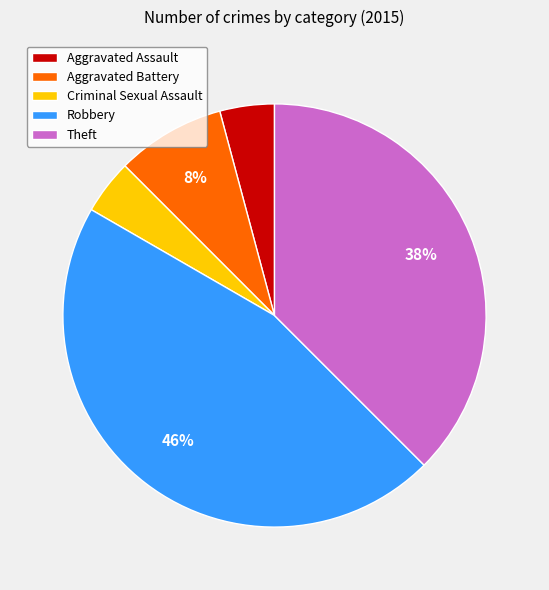

To the nearest percent, what percentage of the pie is Aggravated Battery?

8%